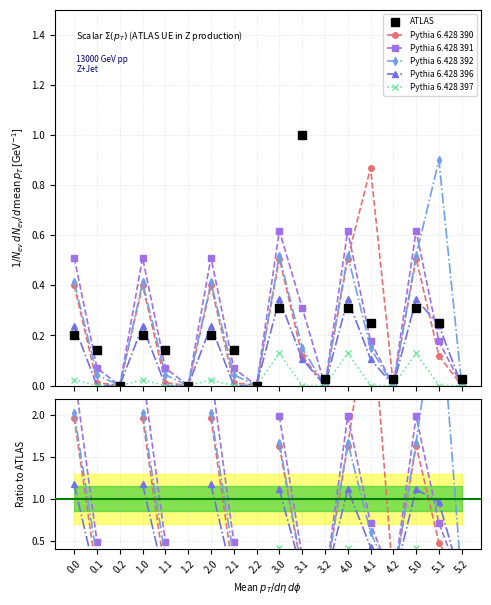

What is the value of the Pythia 6.428 392 point at the 14th from the left?

0.6